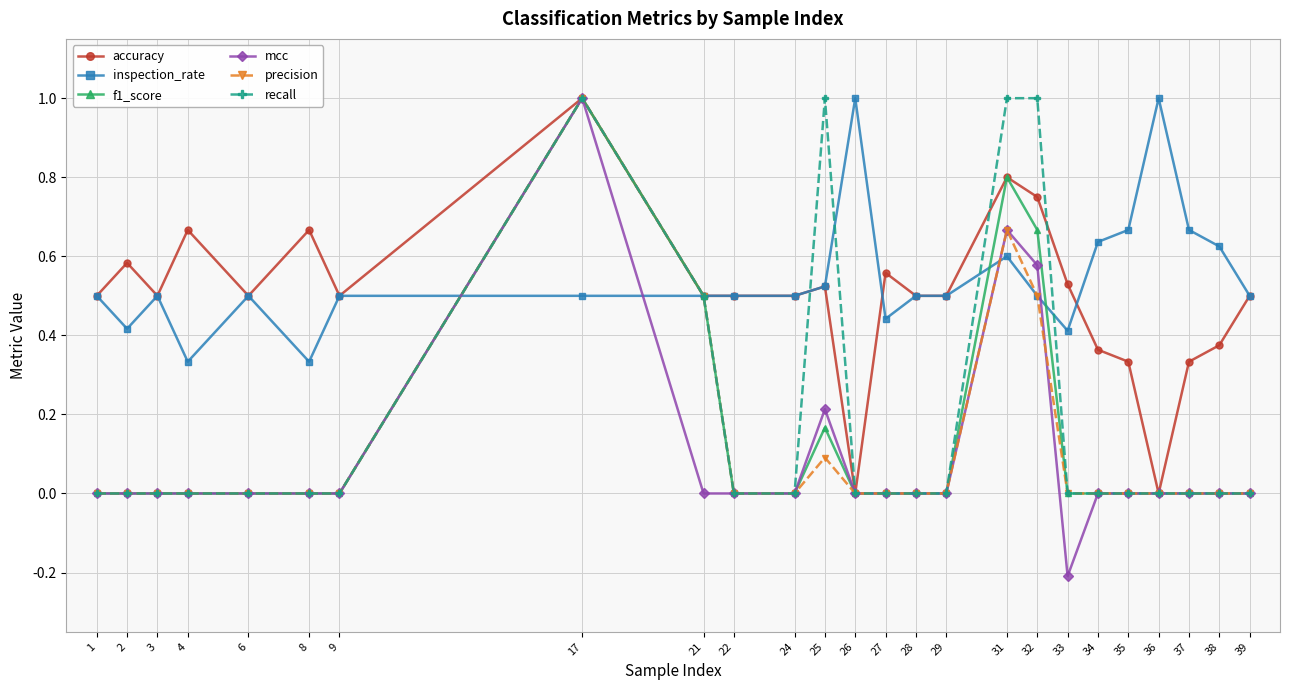

At which category does the chart reach its minimum across all series?

33